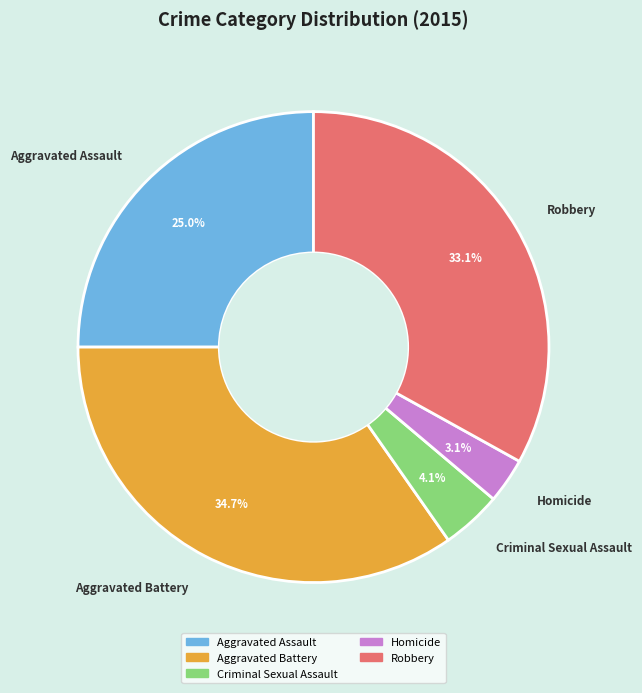

Between Aggravated Battery and Aggravated Assault, which is larger?

Aggravated Battery